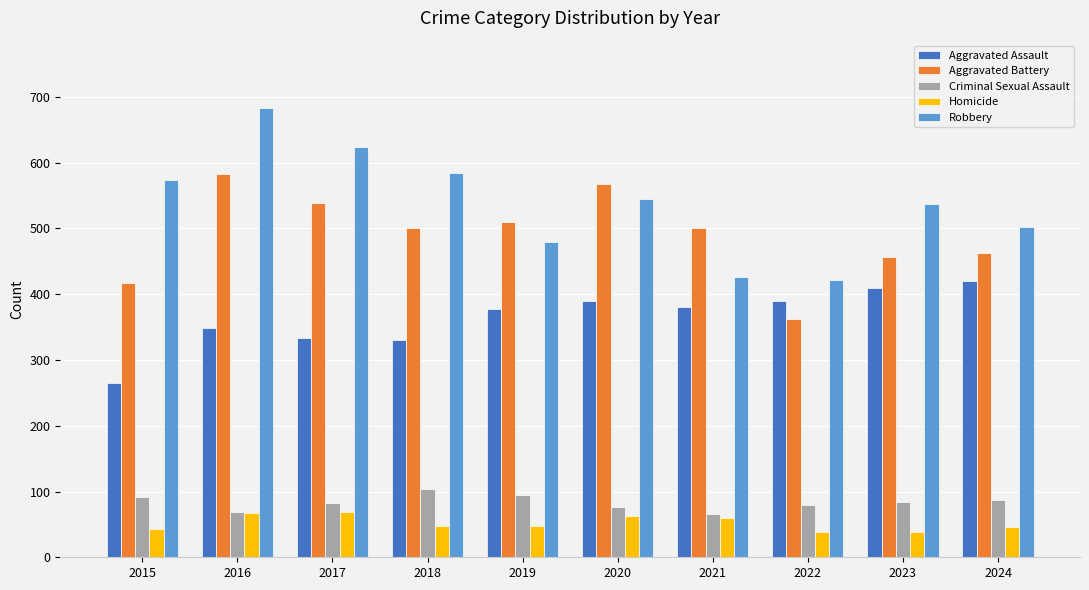

What is the smallest value displayed?

38